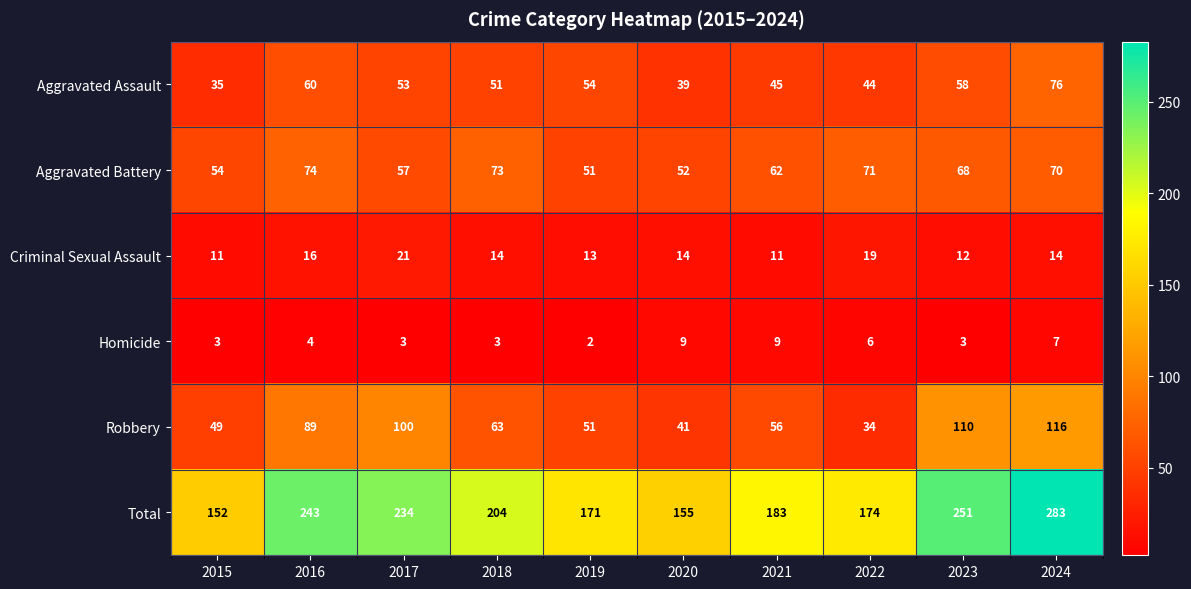

Where does the Robbery series first go above 63?

2016